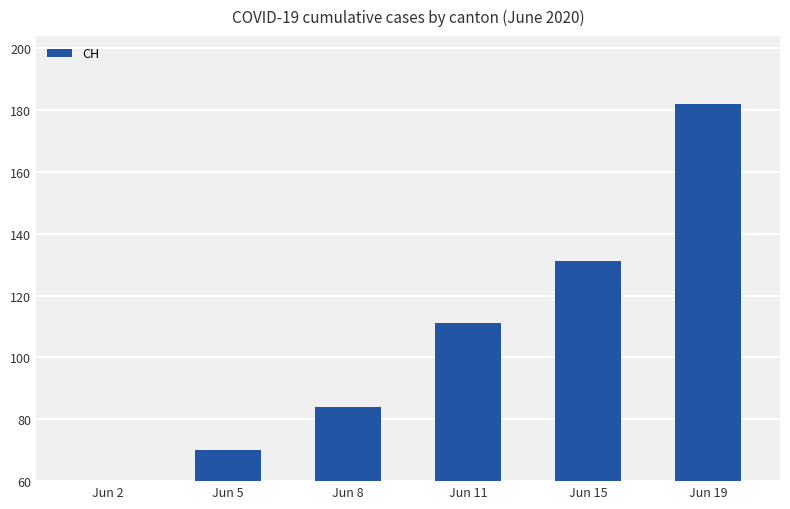

Reading left to right, transcribe all the data shown in this chart.

38	70	84	111	131	182